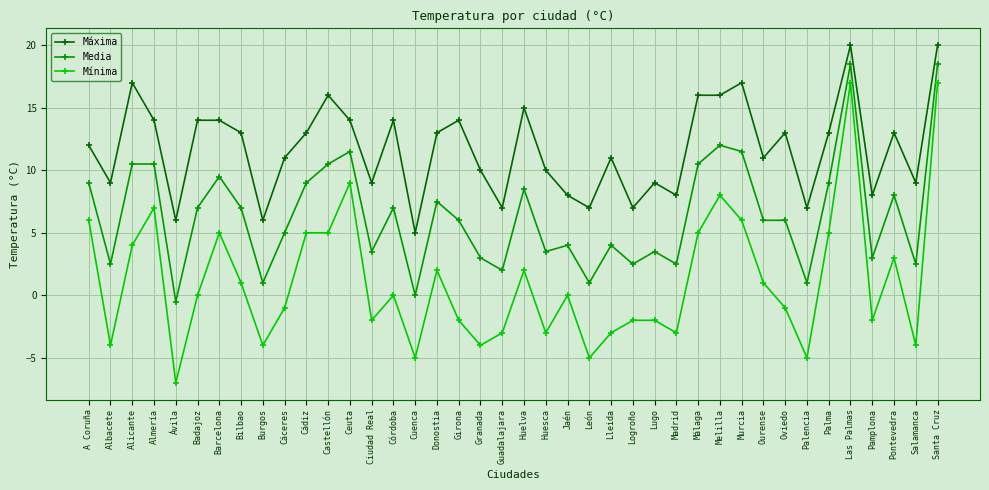

The value of Máxima at Santa Cruz is 20.0. True or false?

True